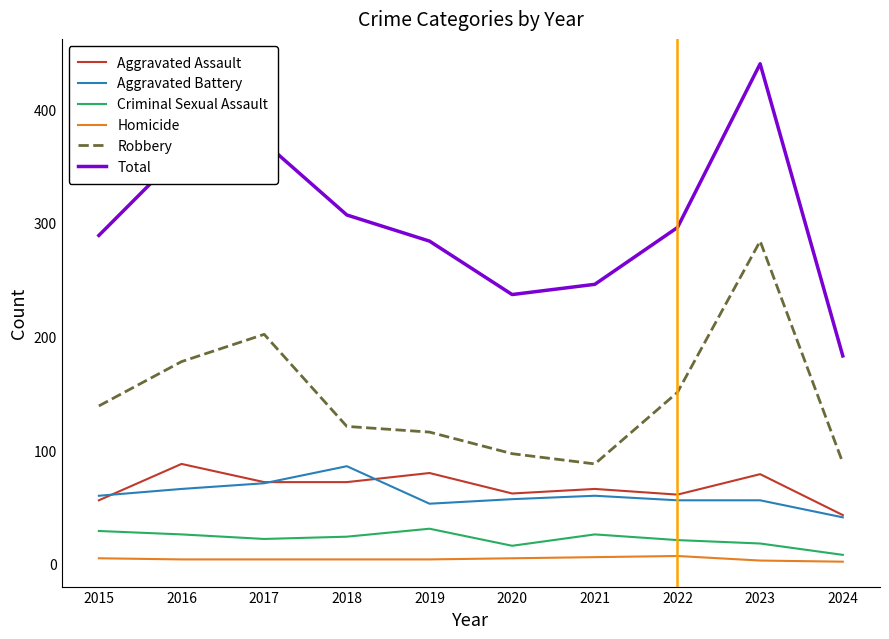

Which series has the largest total across all categories?

Total